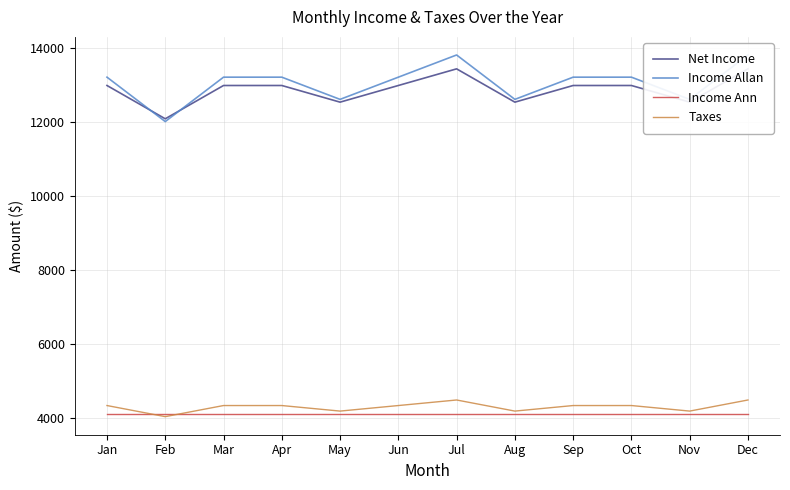

Where is the first local maximum for Net Income?

Jul